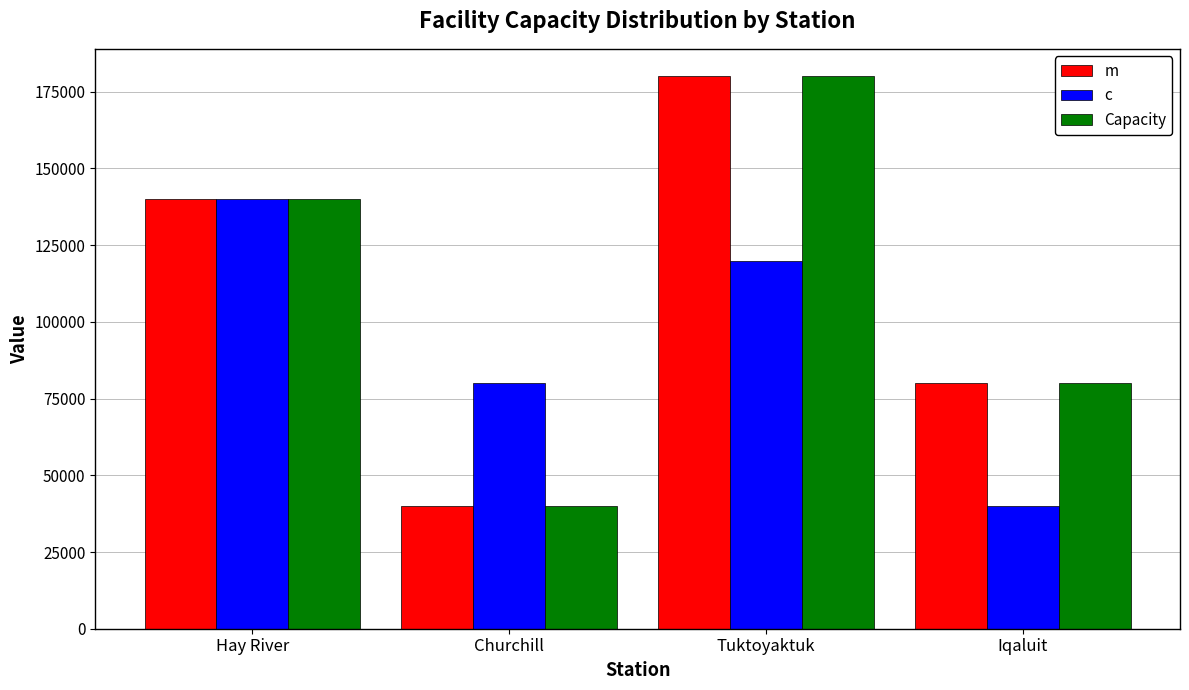

What is the difference between the maximum and second lowest values in the m series?

100000